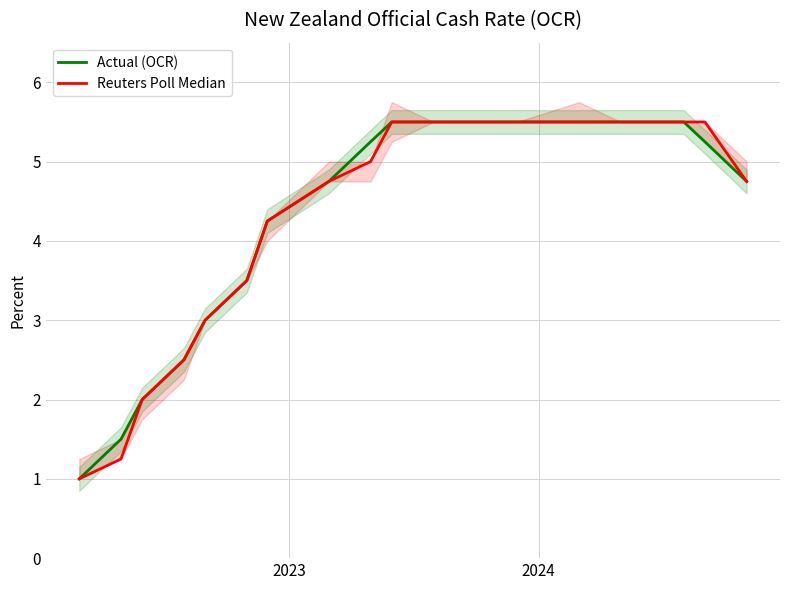

What is the minimum value for Actual (OCR)?

1.0